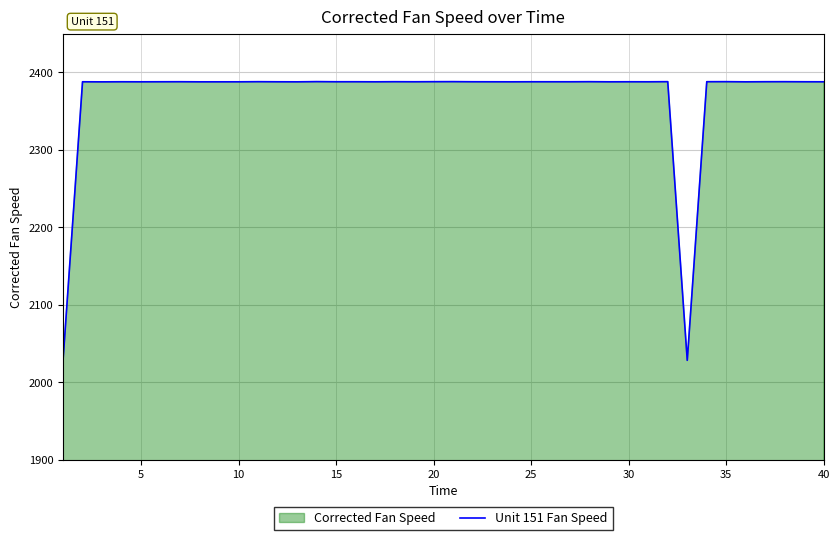

What is the ratio of the value at 30 to the value at 25?

1.0